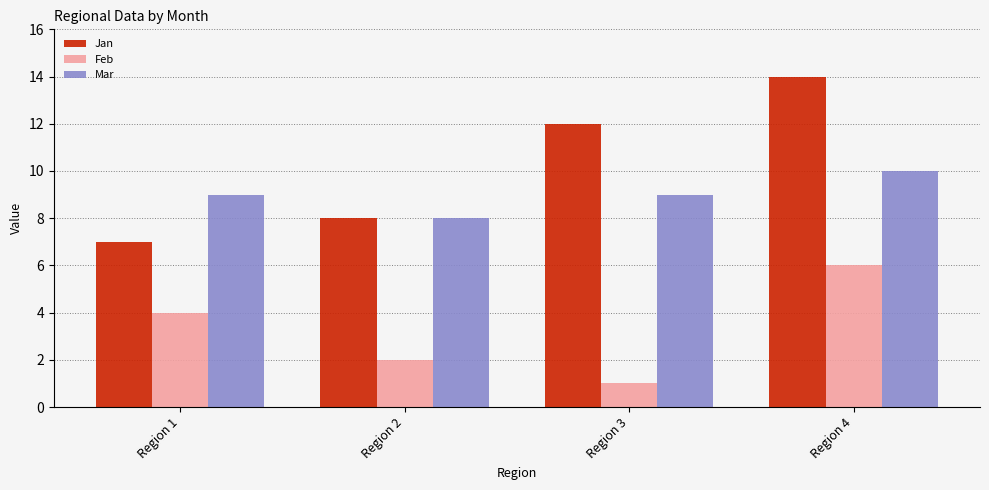

Which category has the lowest value in the Jan series?

Region 1